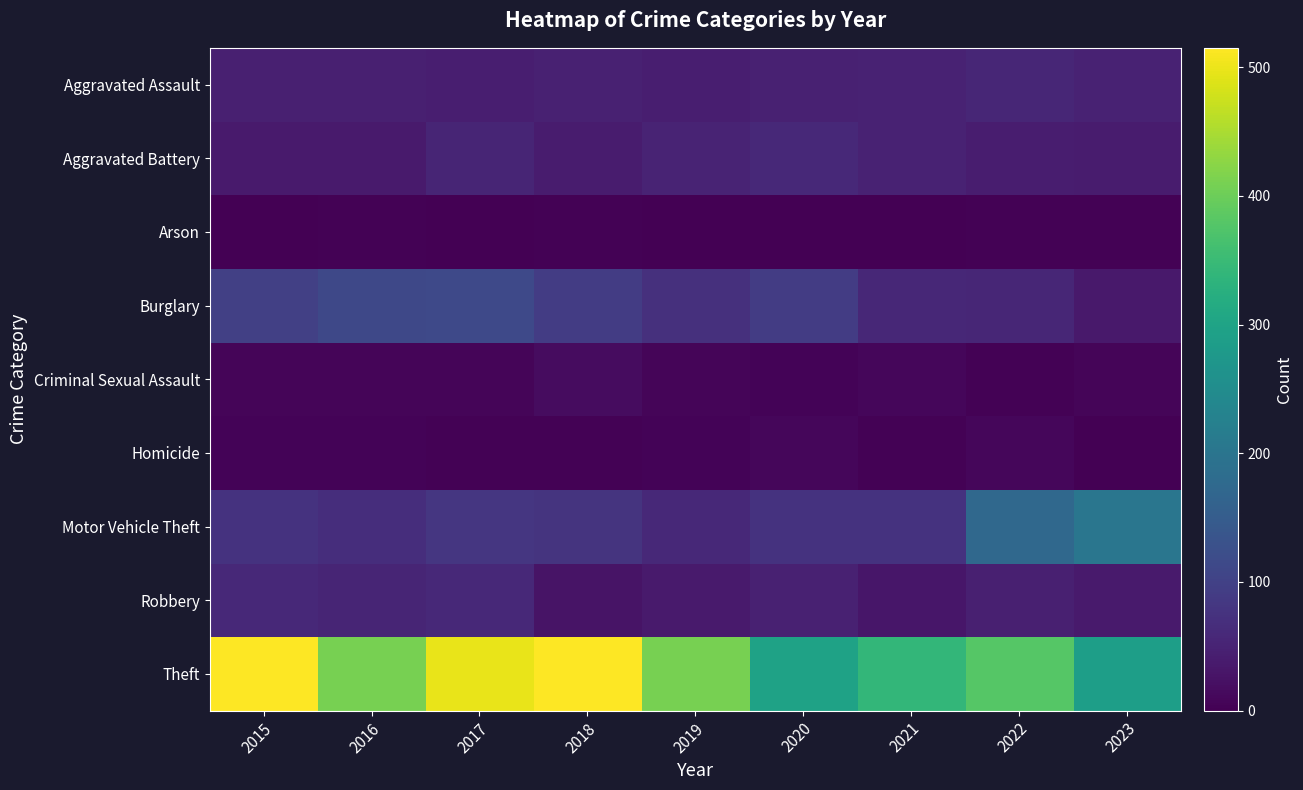

Reading left to right, what are all the values shown in this chart?

Aggravated Assault: 2015=46	2016=46	2017=44	2018=48	2019=44	2020=48	2021=50	2022=55	2023=50
Aggravated Battery: 2015=38	2016=37	2017=54	2018=39	2019=51	2020=59	2021=49	2022=42	2023=39
Arson: 2015=1	2016=4	2017=2	2018=3	2019=0	2020=2	2021=1	2022=3	2023=4
Burglary: 2015=98	2016=112	2017=114	2018=92	2019=72	2020=92	2021=57	2022=56	2023=36
Criminal Sexual Assault: 2015=7	2016=7	2017=7	2018=18	2019=7	2020=5	2021=9	2022=4	2023=8
Homicide: 2015=6	2016=5	2017=4	2018=3	2019=5	2020=10	2021=4	2022=9	2023=1
Motor Vehicle Theft: 2015=75	2016=67	2017=82	2018=78	2019=60	2020=75	2021=75	2022=175	2023=203
Robbery: 2015=59	2016=54	2017=60	2018=27	2019=38	2020=48	2021=32	2022=46	2023=37
Theft: 2015=515	2016=409	2017=497	2018=515	2019=409	2020=296	2021=341	2022=379	2023=289